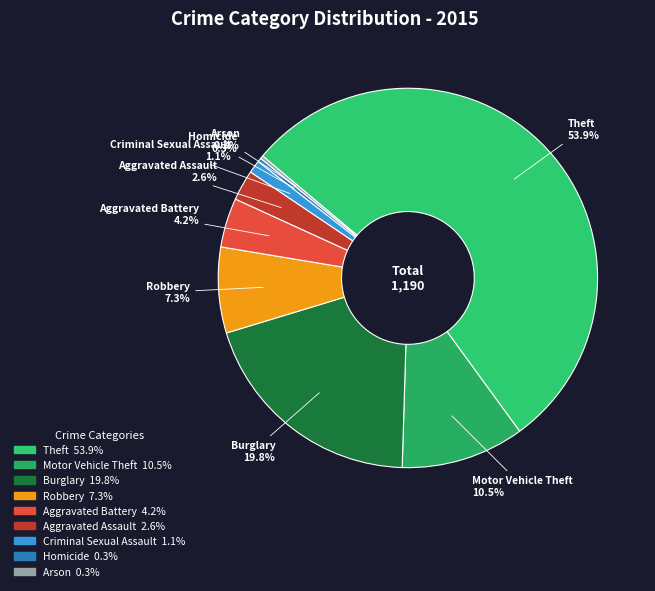

What is the largest slice in the pie chart?

Theft